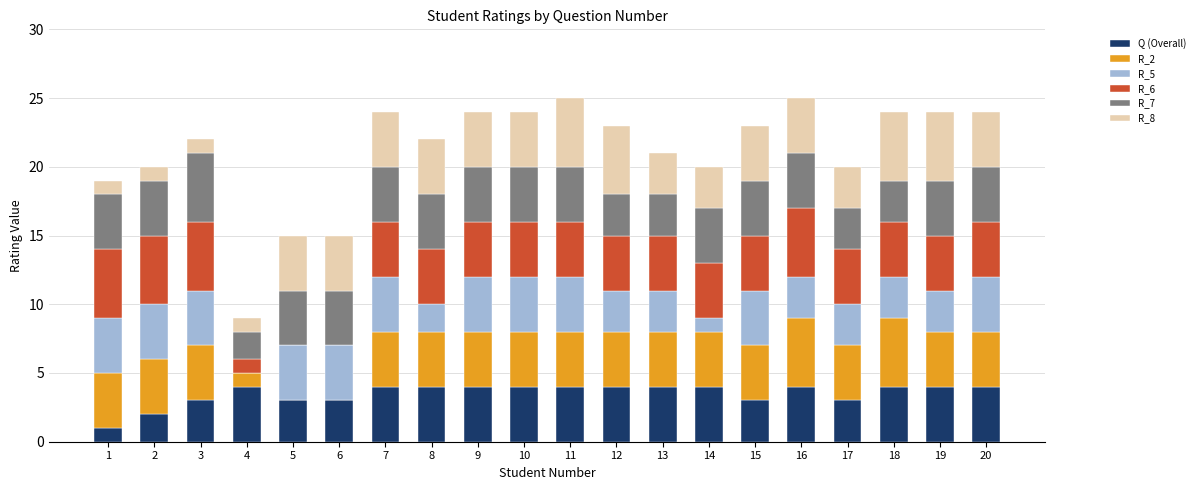

What is the maximum value for Q (Overall)?

4